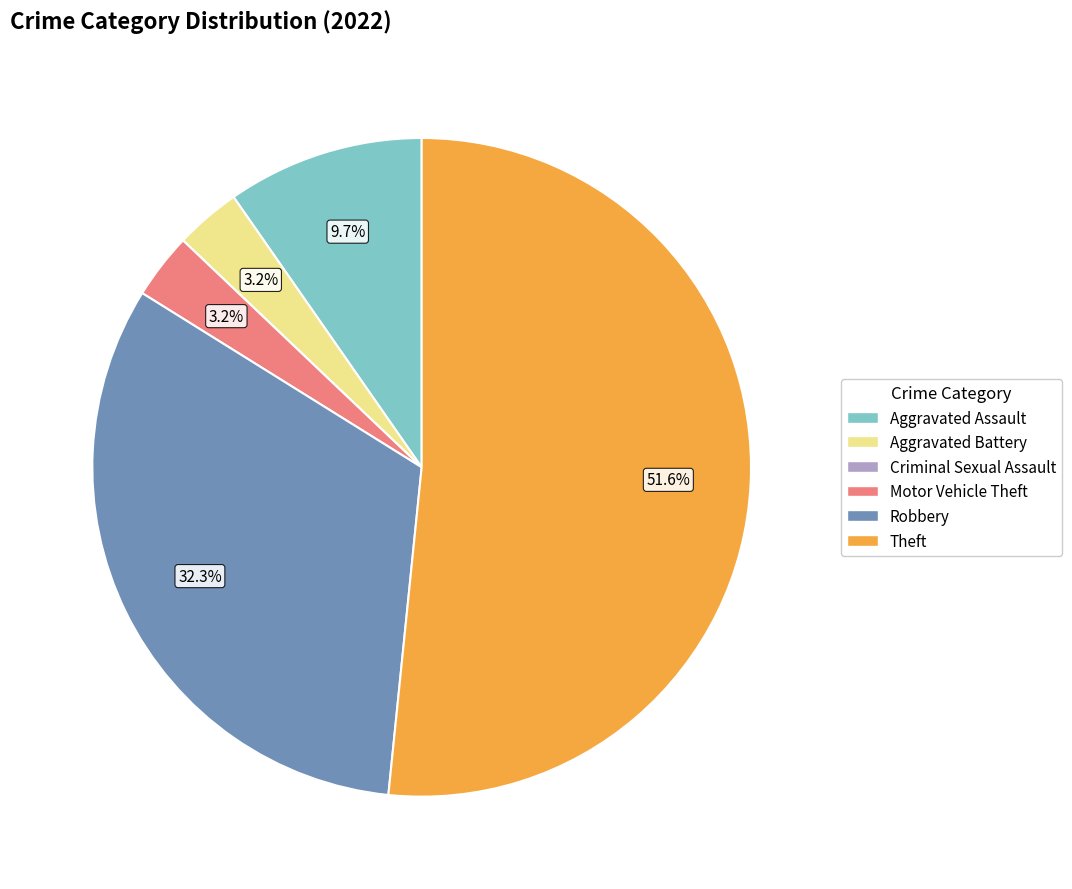

To the nearest percent, what is the average slice percentage?

17%